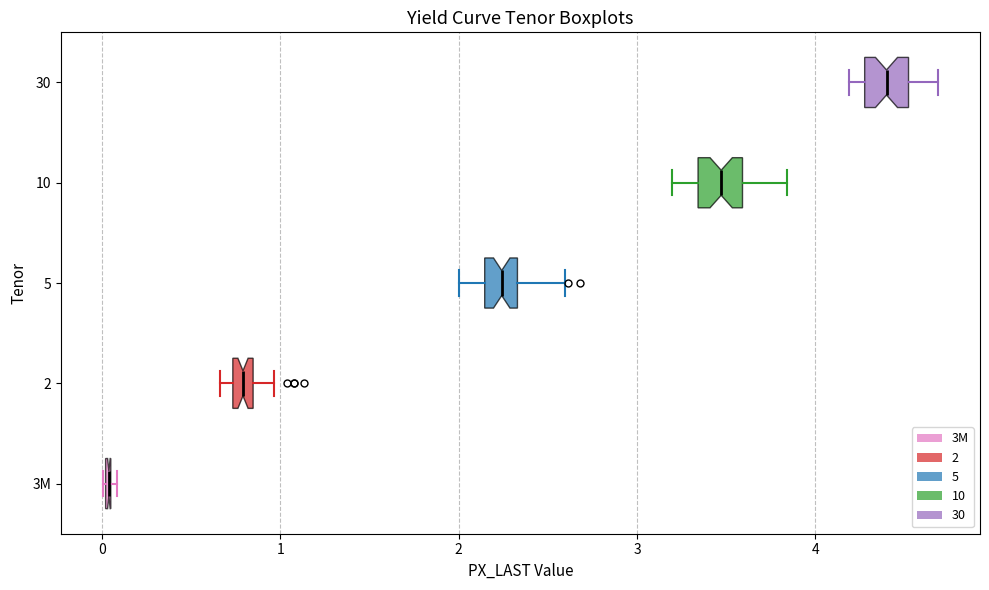

Where is the right edge of the box for 10 on the x-axis? The values are not printed on the chart, so give them approximately, as read against the axis.

3.6